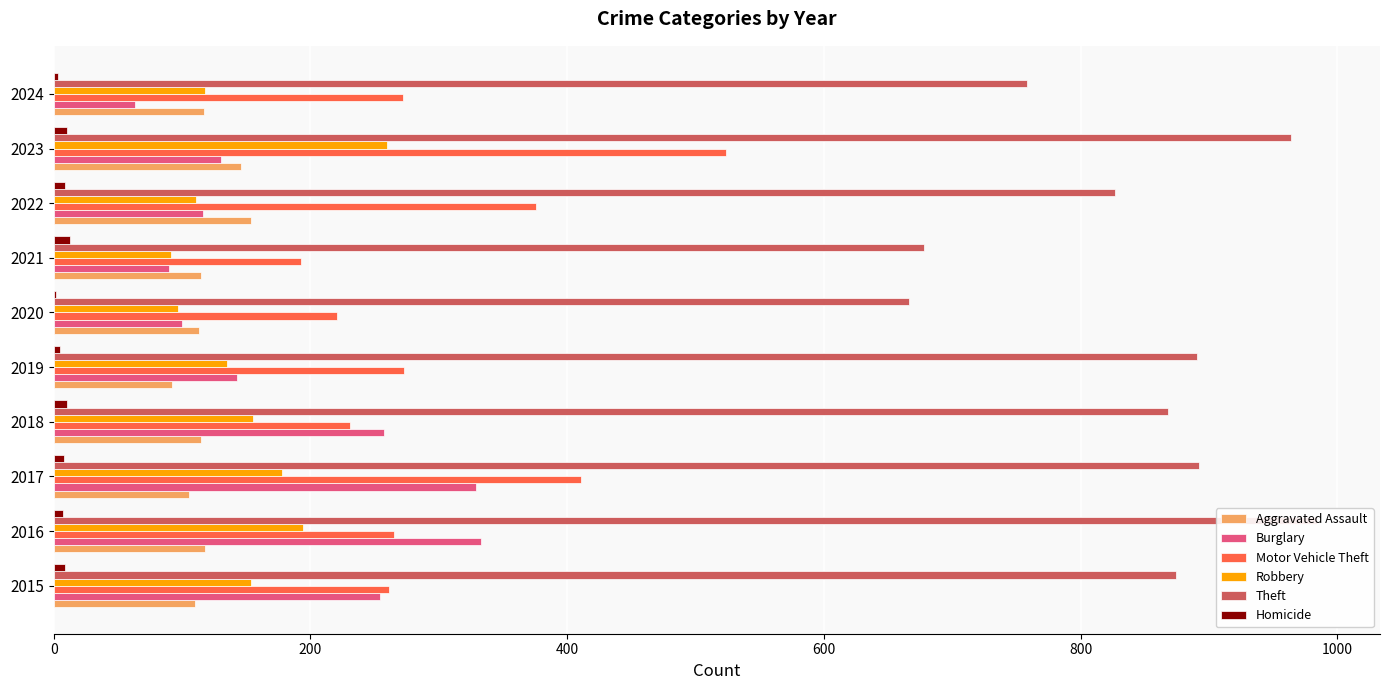

Reading right to left, extract all data points from this chart.

Aggravated Assault: 117	146	154	115	113	92	115	105	118	110
Burglary: 63	130	116	90	100	143	257	329	333	254
Motor Vehicle Theft: 272	524	376	193	221	273	231	411	265	261
Robbery: 118	260	111	91	97	135	155	178	194	154
Theft: 758	964	827	678	666	891	868	892	984	874
Homicide: 3	10	9	13	2	5	10	8	7	9